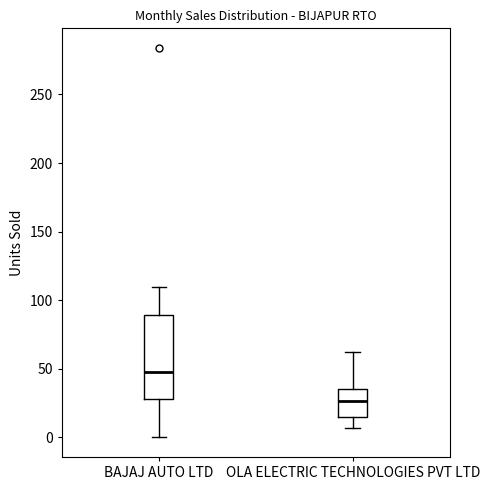

Comparing the boxes themselves (not the whiskers), which one is the tallest?

BAJAJ AUTO LTD